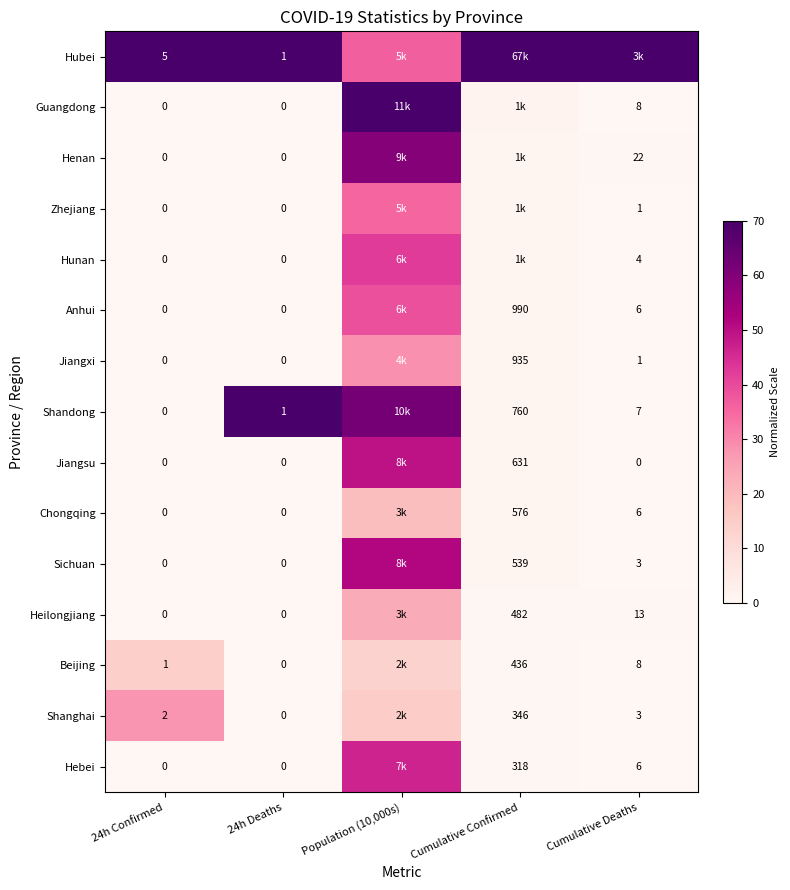

The Sichuan series shows 16.6 at 24h Deaths. True or false?

False